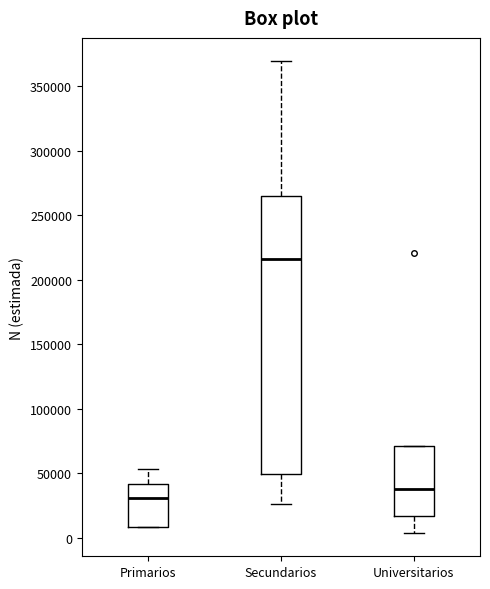

Reading left to right, read every box against the y-axis: the position of its median line, the range the box covers, and the ends of its whiskers. The values are not printed on the chart, so give them approximately, as read against the axis.

Primarios: median 30000, box 10000 to 40000, whiskers 10000 to 55000
Secundarios: median 215000, box 50000 to 265000, whiskers 25000 to 370000
Universitarios: median 40000, box 15000 to 70000, whiskers 5000 to 70000